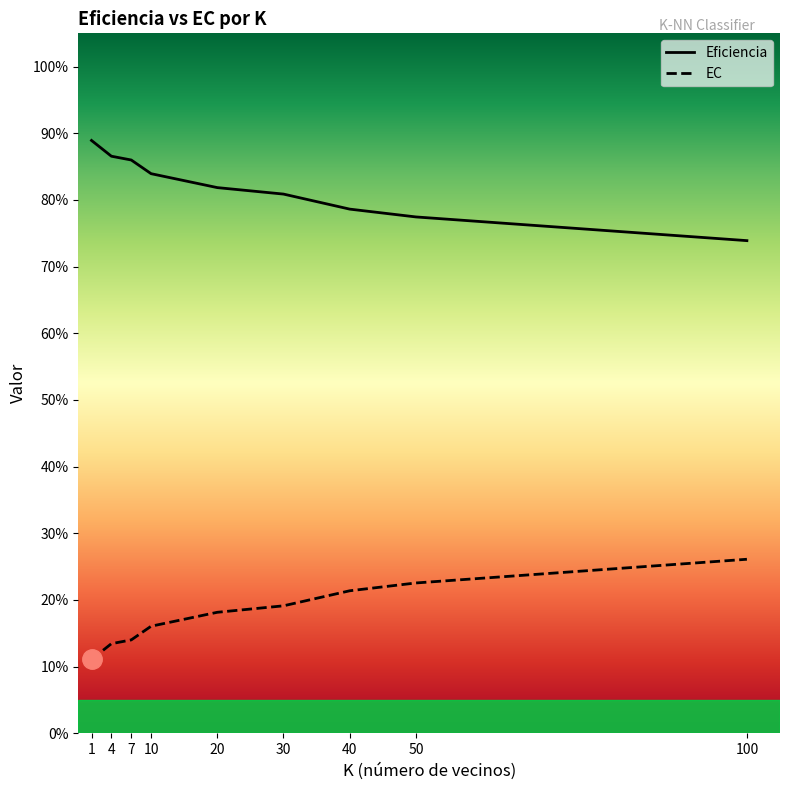

What is the difference between the second highest and minimum values in the EC series?

0.1